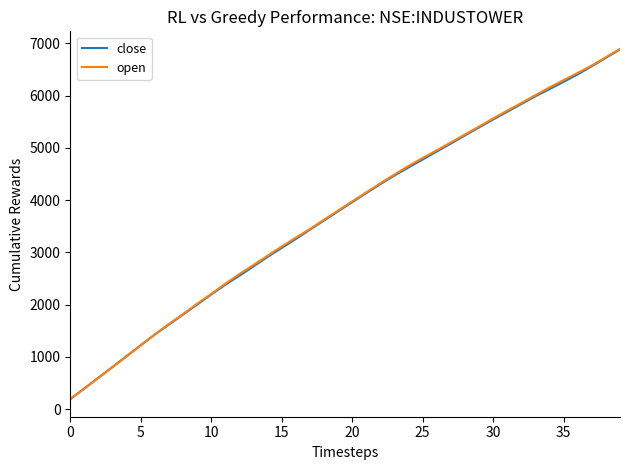

What is the greatest value displayed?

6893.3